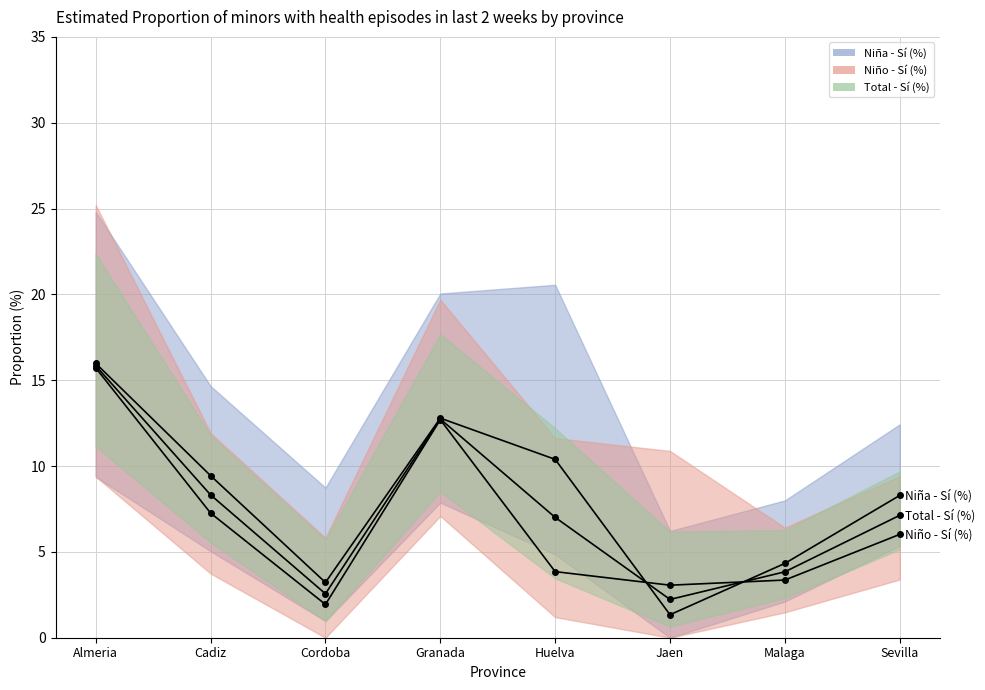

Reading left to right, what are all the values shown in this chart?

Niña - Sí (%): Almeria=16.0	Cadiz=9.4	Cordoba=3.2	Granada=12.8	Huelva=10.4	Jaen=1.3	Malaga=4.3	Sevilla=8.3
Niño - Sí (%): Almeria=15.7	Cadiz=7.3	Cordoba=1.9	Granada=12.7	Huelva=3.9	Jaen=3.1	Malaga=3.4	Sevilla=6.0
Total - Sí (%): Almeria=15.8	Cadiz=8.3	Cordoba=2.6	Granada=12.7	Huelva=7.0	Jaen=2.2	Malaga=3.8	Sevilla=7.1